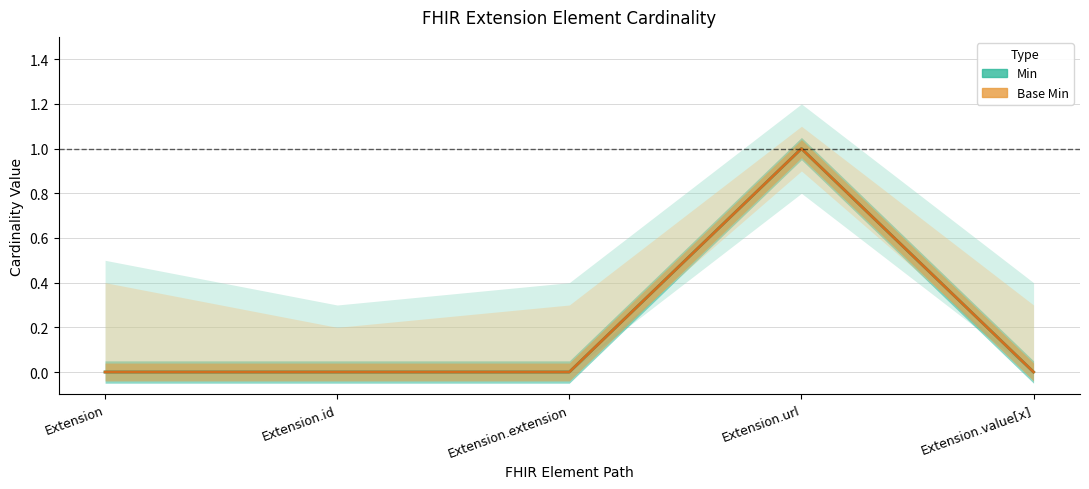

Between Extension.id and Extension.extension, which series saw the biggest shift?

Min